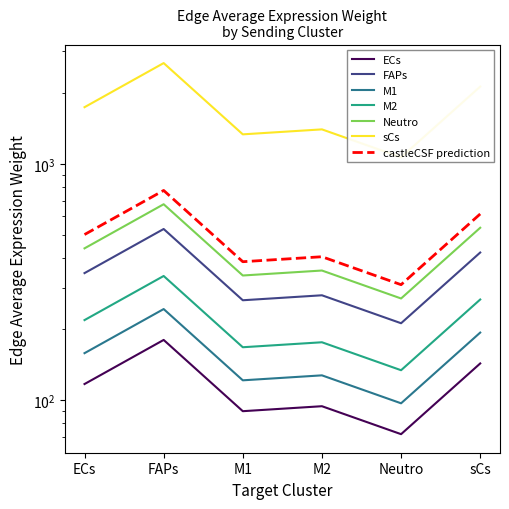

At which category does the chart reach its minimum across all series?

Neutro